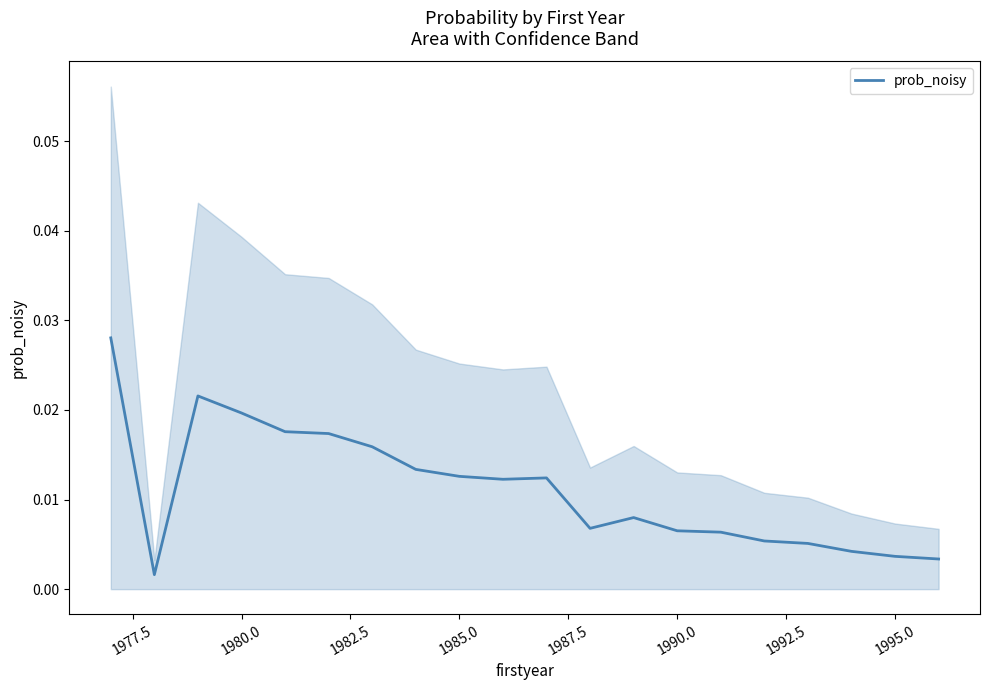

True or false: the data has more than 0 interior local peaks.

True